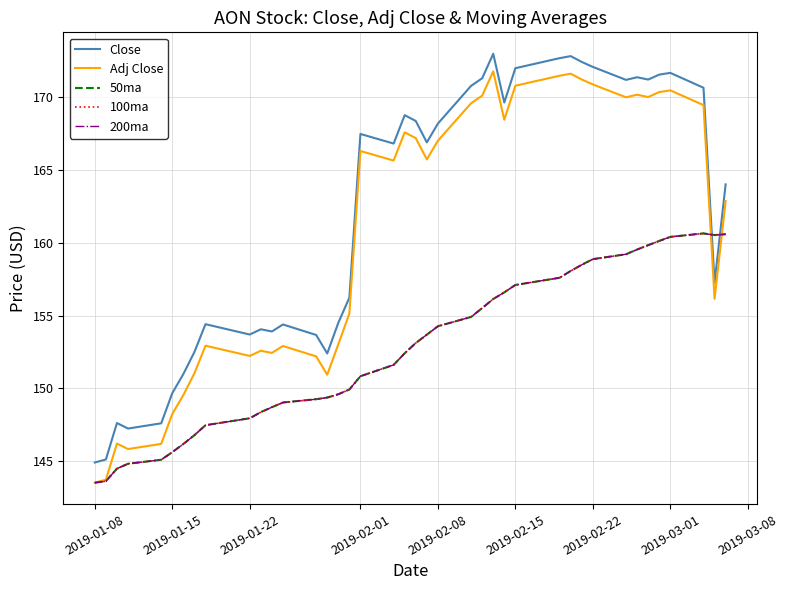

Does the chart have visible grid lines?

Yes